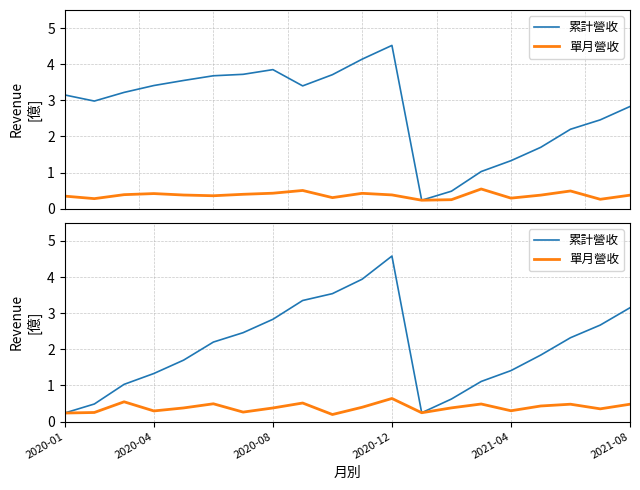

True or false: 累計營收 has more than 0 interior local peaks.

True